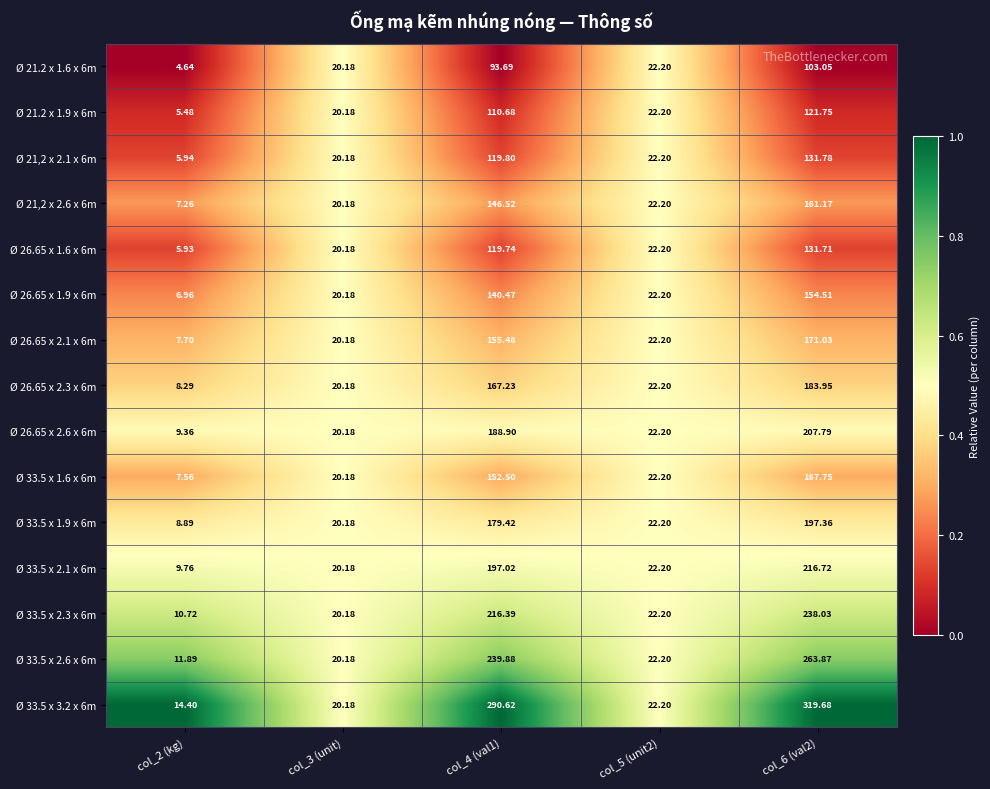

Is the value of Ø 33.5 x 2.3 x 6m at col_5 (unit2) greater than the value of Ø 26.65 x 1.9 x 6m at col_3 (unit)?

Yes